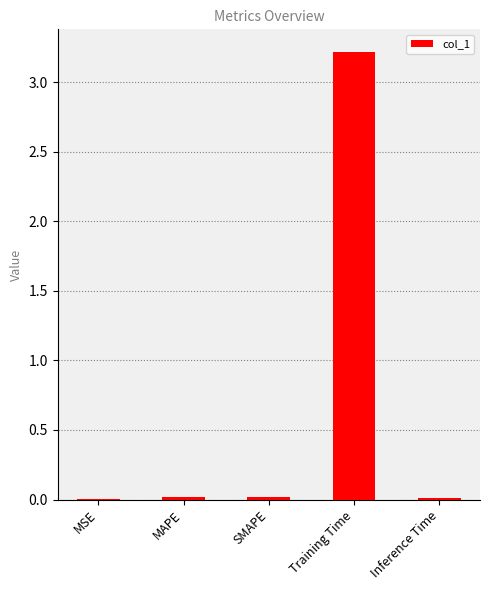

What is the change in value from Training Time to Inference Time?

-3.2